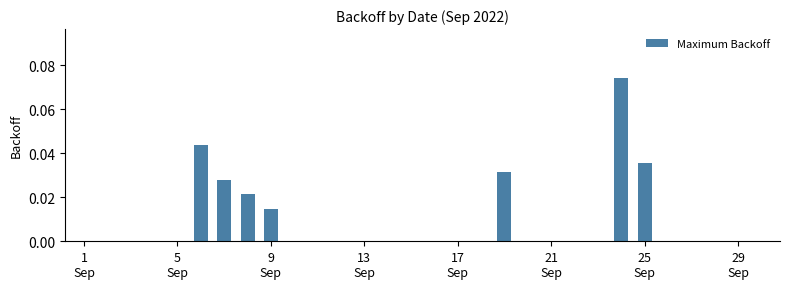

Count the number of categories in the chart.

30